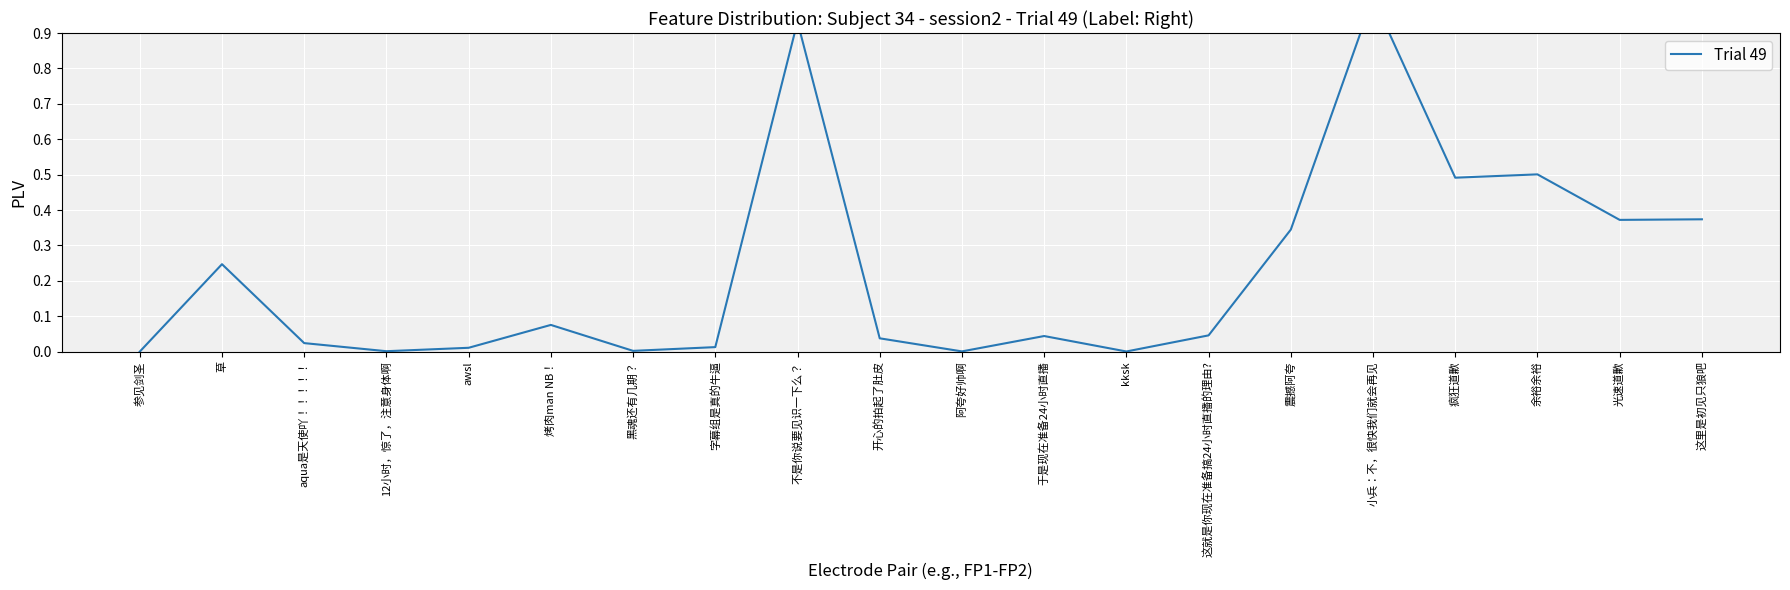

True or false: the data shows 0.0 at awsl.

False